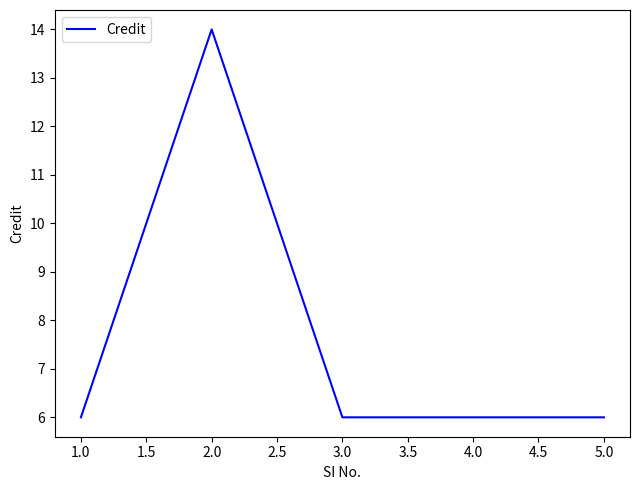

What is the average value?

8